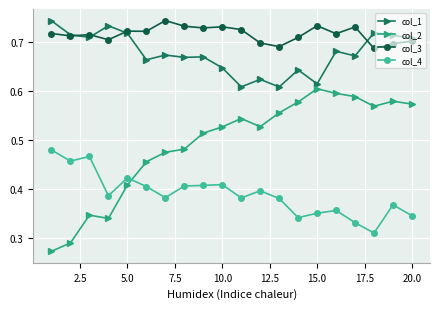

Count the col_1 values in the range 0 to 1.

20